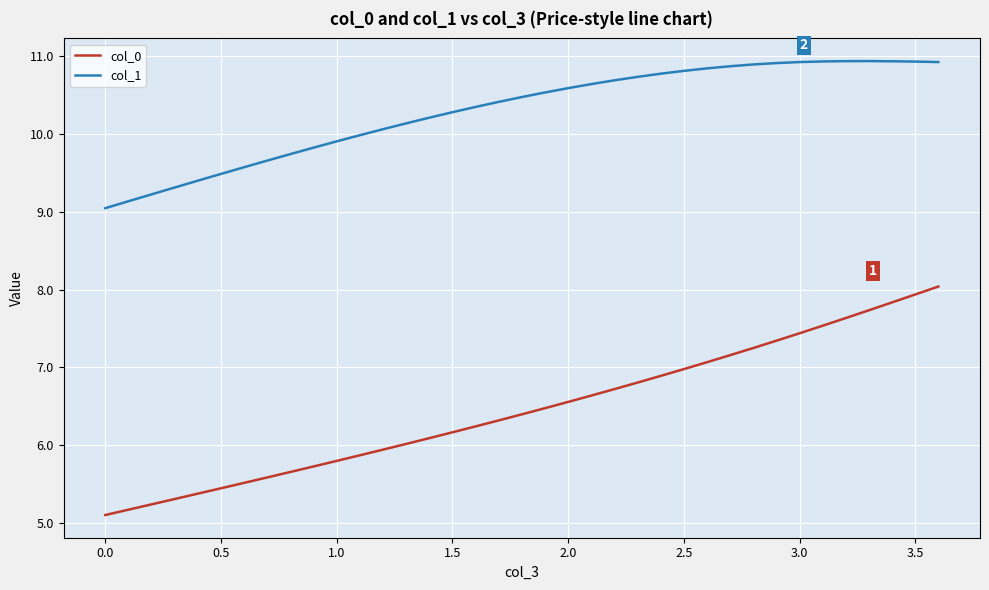

Which series has the largest range (max minus min)?

col_0